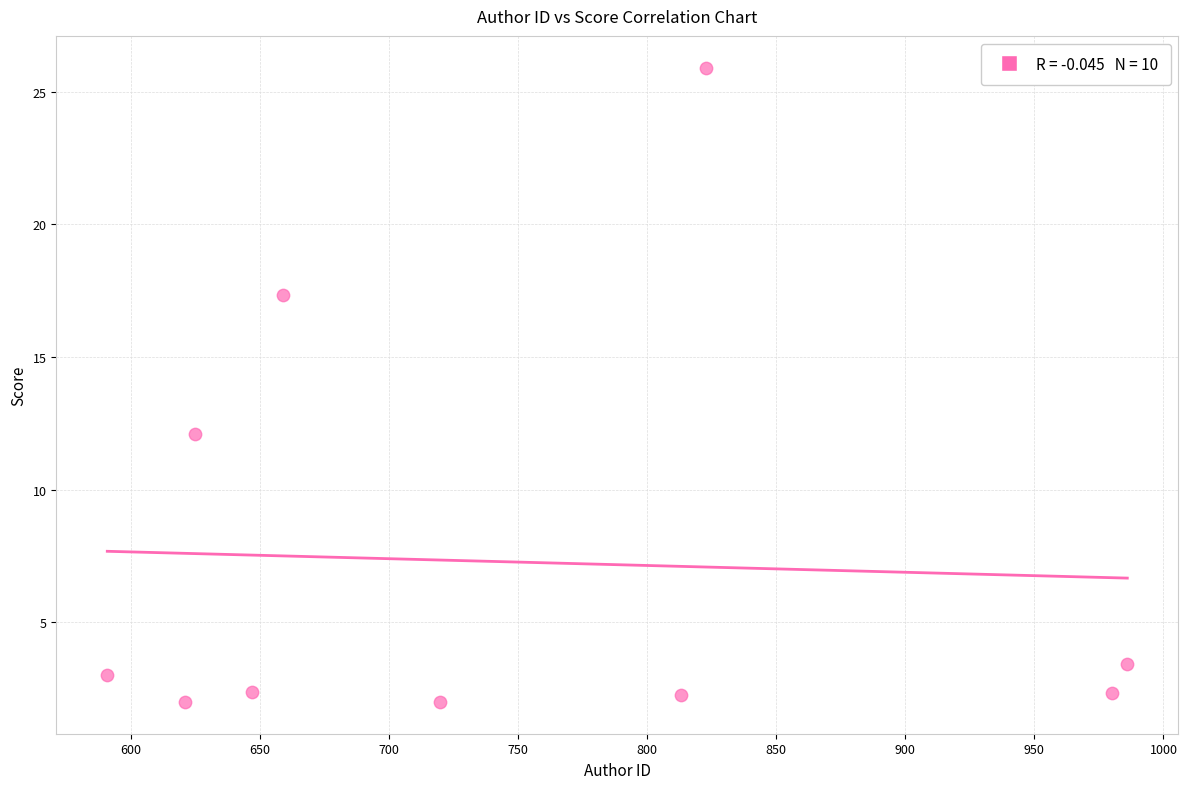

What Y value in the scatter plot is closest to 13?

12.1